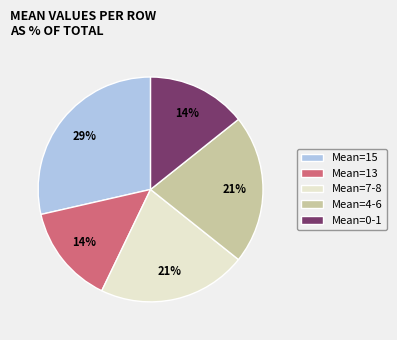

Approximately how many times larger is the value at Mean=0-1 compared to Mean=13?

1.0